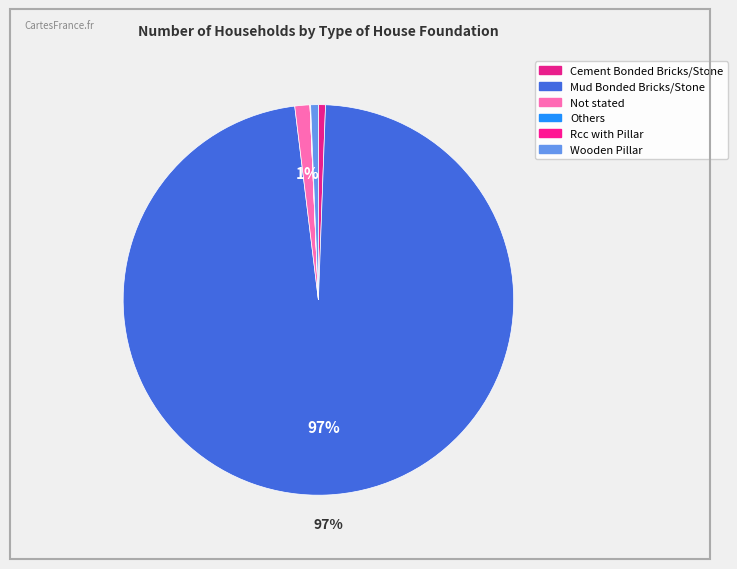

What is the ratio of the value at Others to the value at Rcc with Pillar?

0.1